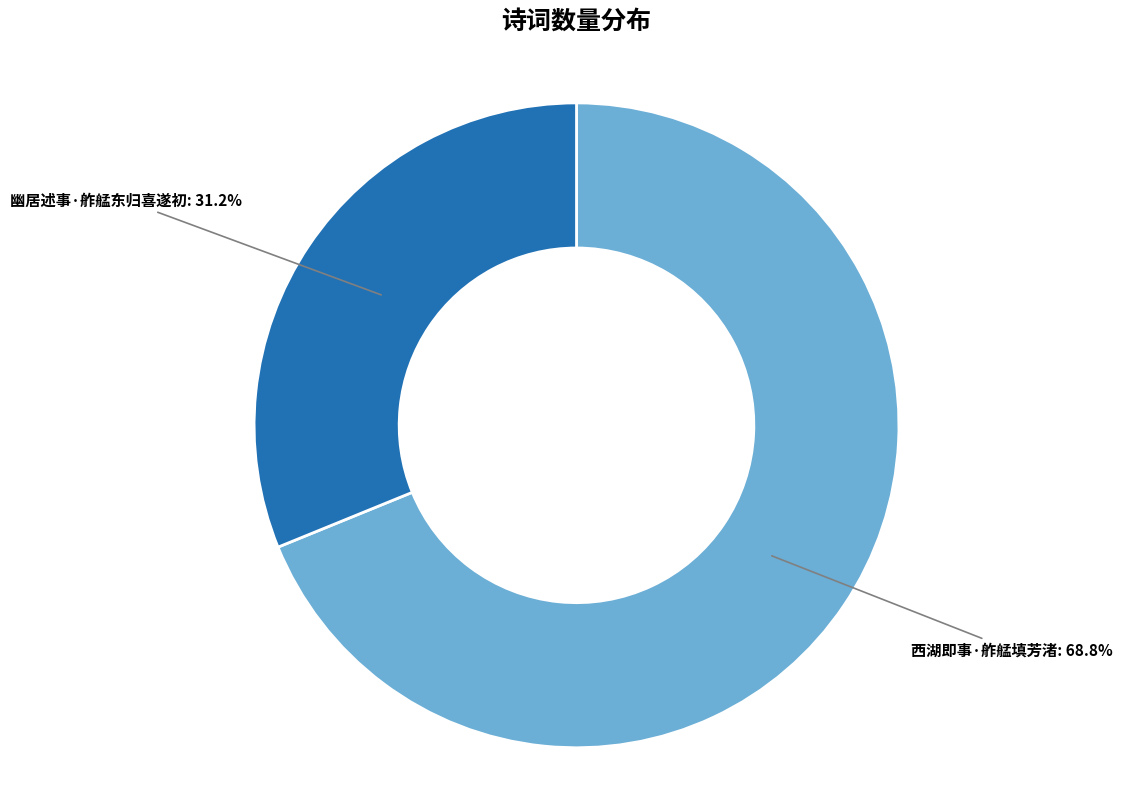

Which category has the smallest portion of the pie?

幽居述事·舴艋东归喜遂初